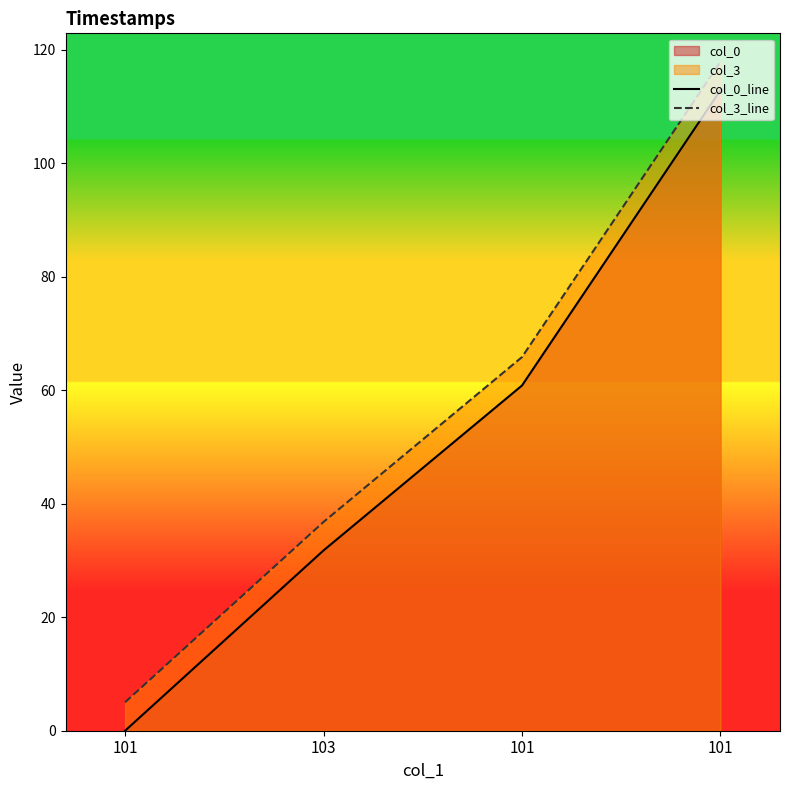

What is the difference between the maximum and minimum values in the col_0_line series?

112.9